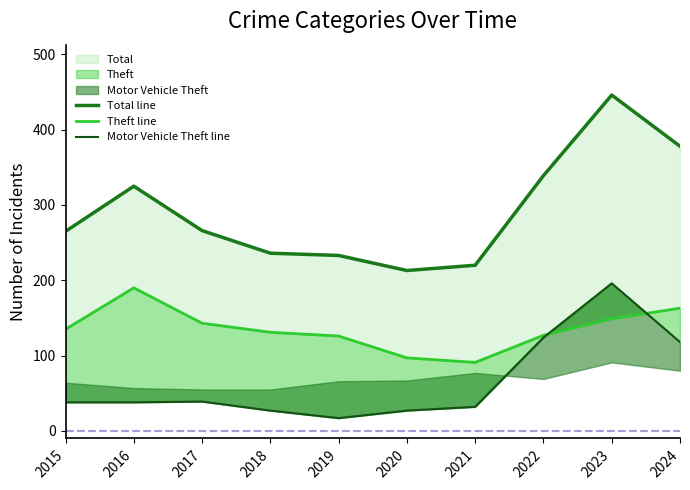

What is the value of the Motor Vehicle Theft line point at the 5th from the left?

17